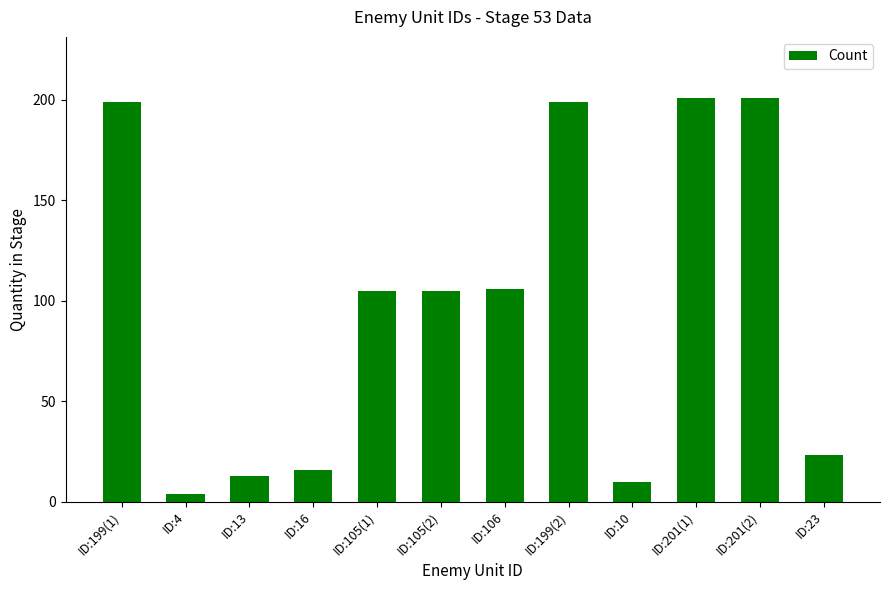

How many bars are there in total?

12